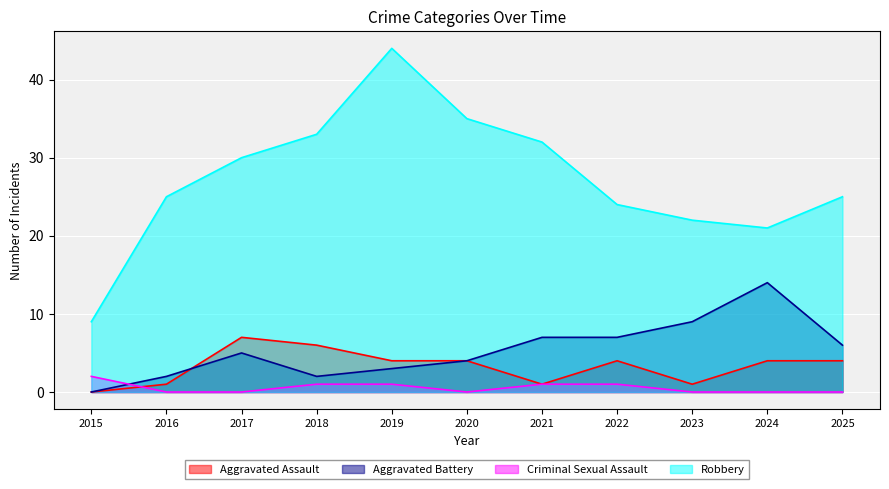

Rank the series at 2015 from highest to lowest value.

Robbery, Criminal Sexual Assault, Aggravated Assault, Aggravated Battery